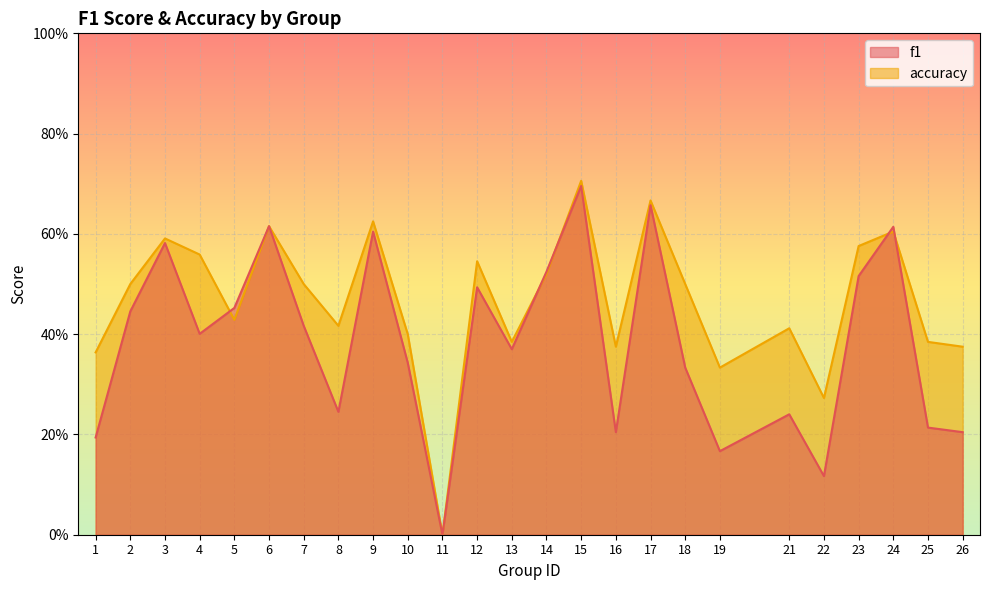

The value of accuracy at 25 is 0.6. True or false?

False